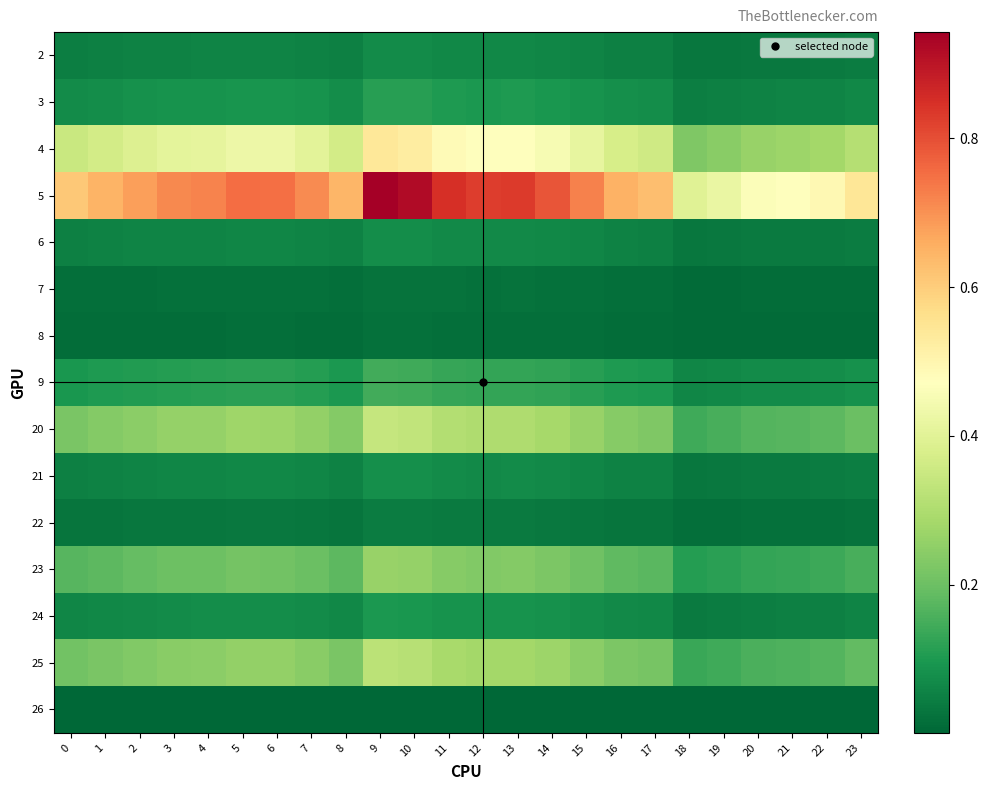

Which series changed the most between 20 and 22?

5